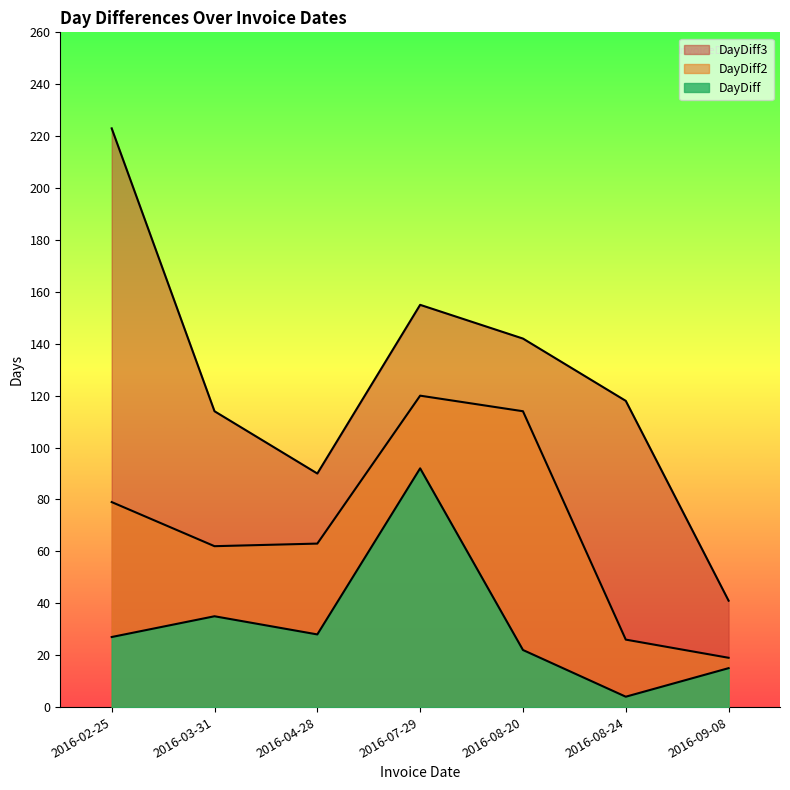

Where is the first local maximum for DayDiff3?

2016-07-29